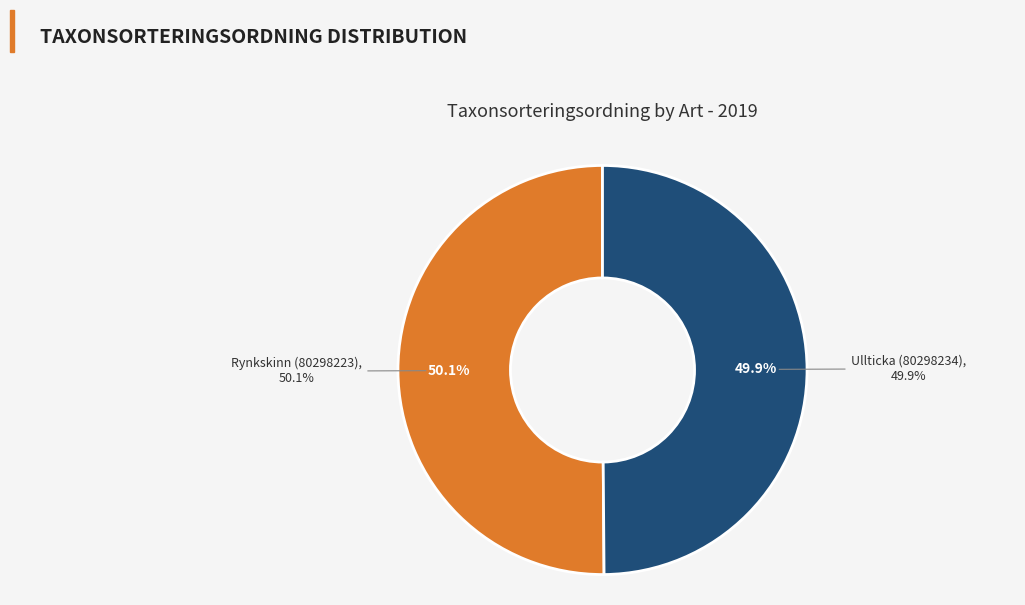

What portion of the pie excludes Ullticka (80298234)?

50.1%